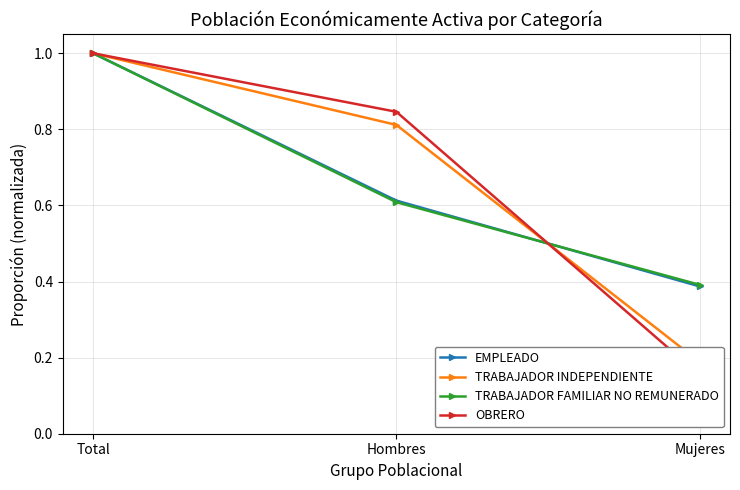

At which label is EMPLEADO closest to 0?

Mujeres